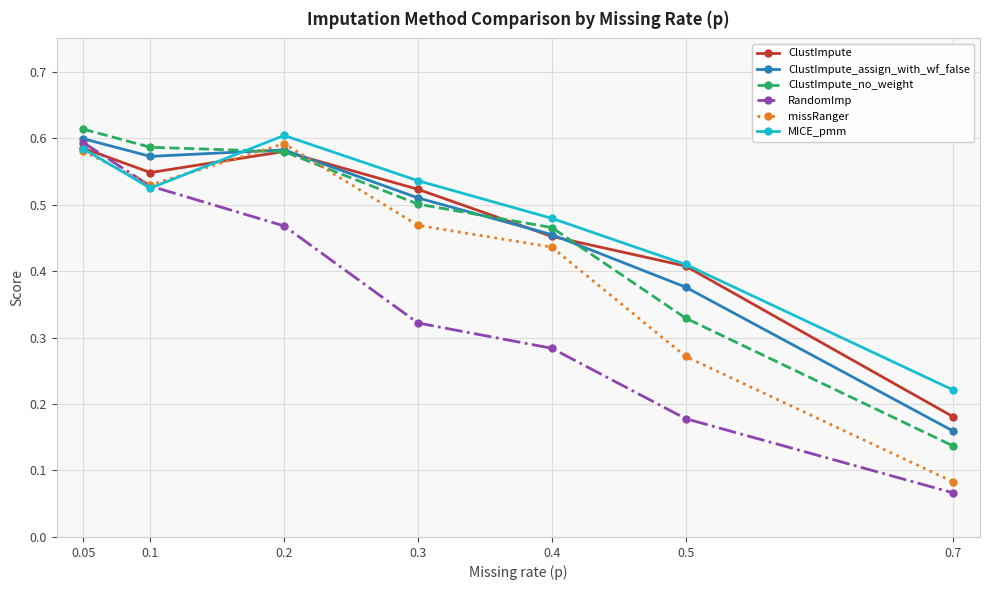

Where do missRanger and ClustImpute_no_weight first cross each other?

0.1 and 0.2